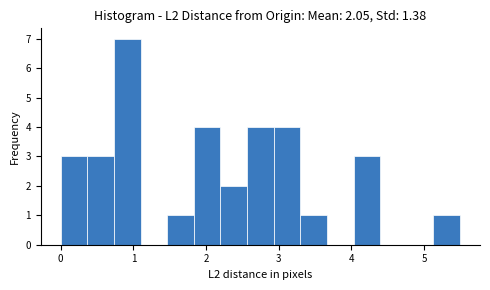

Read against the x-axis, roughly where is the centre of the tallest bar?

0.9